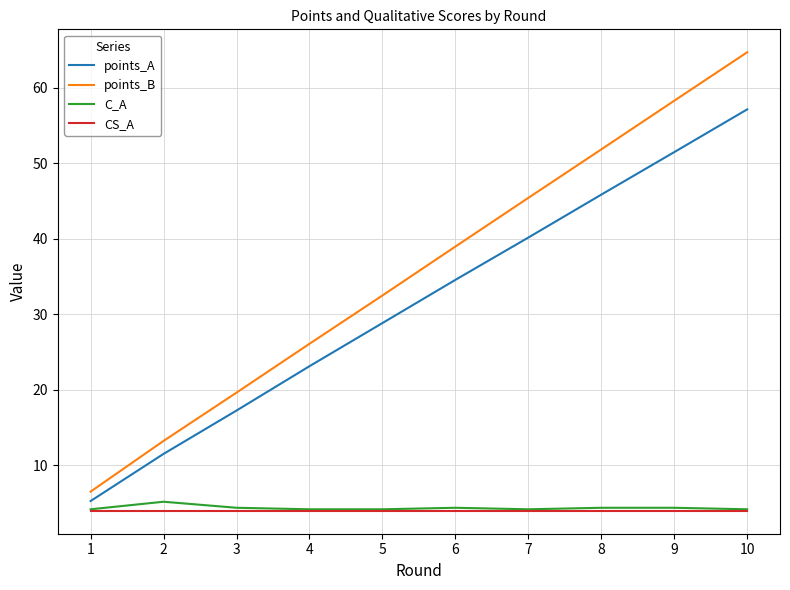

Which series changed the most between 3 and 8?

points_B